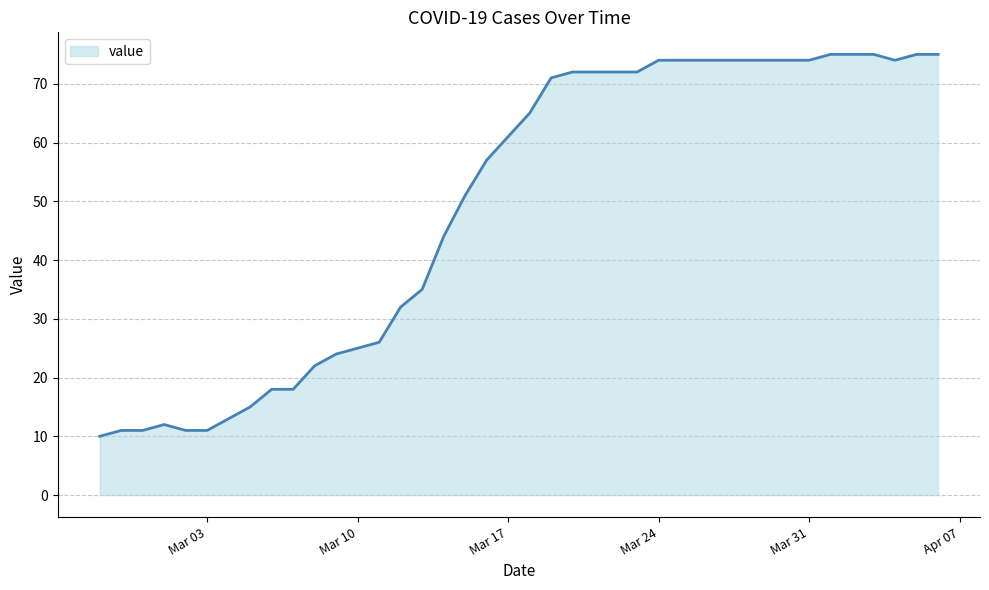

What is the minimum value shown in the chart?

10